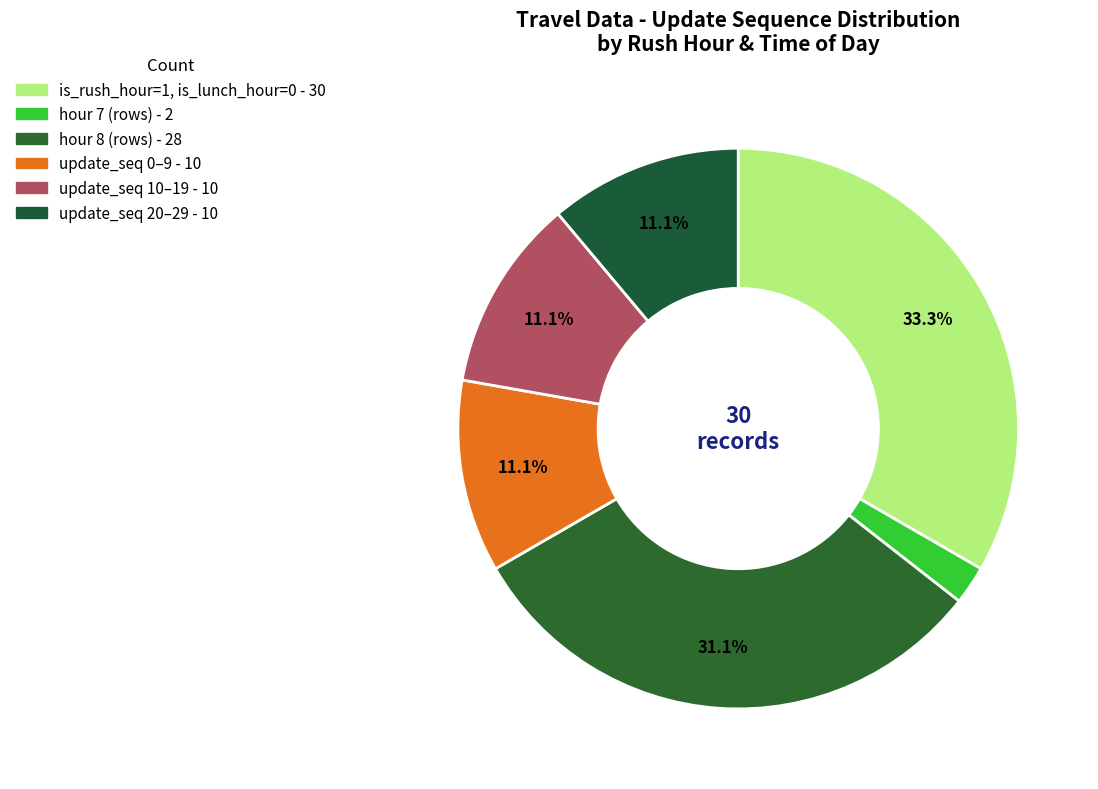

Count the number of slices in the pie.

6